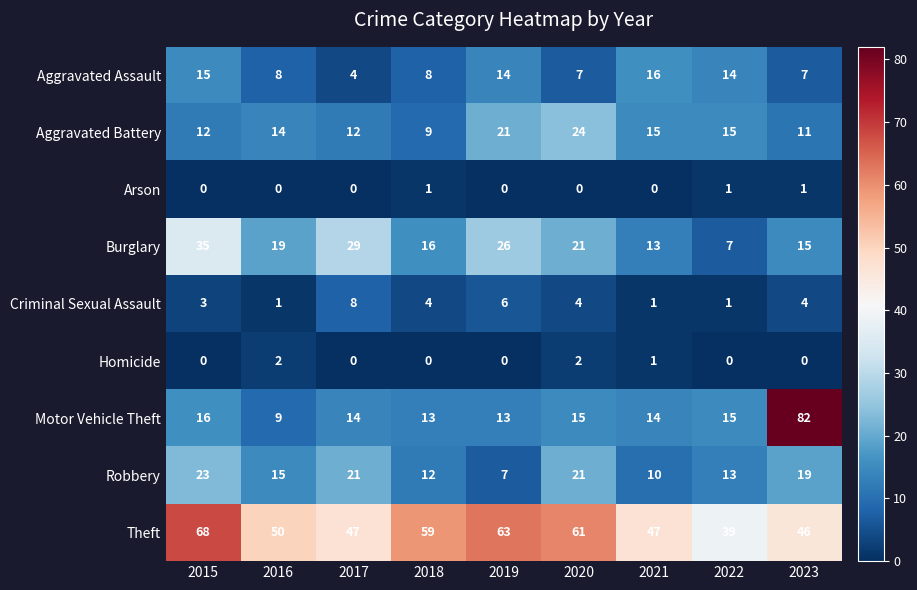

Which series has the largest total across all categories?

Theft